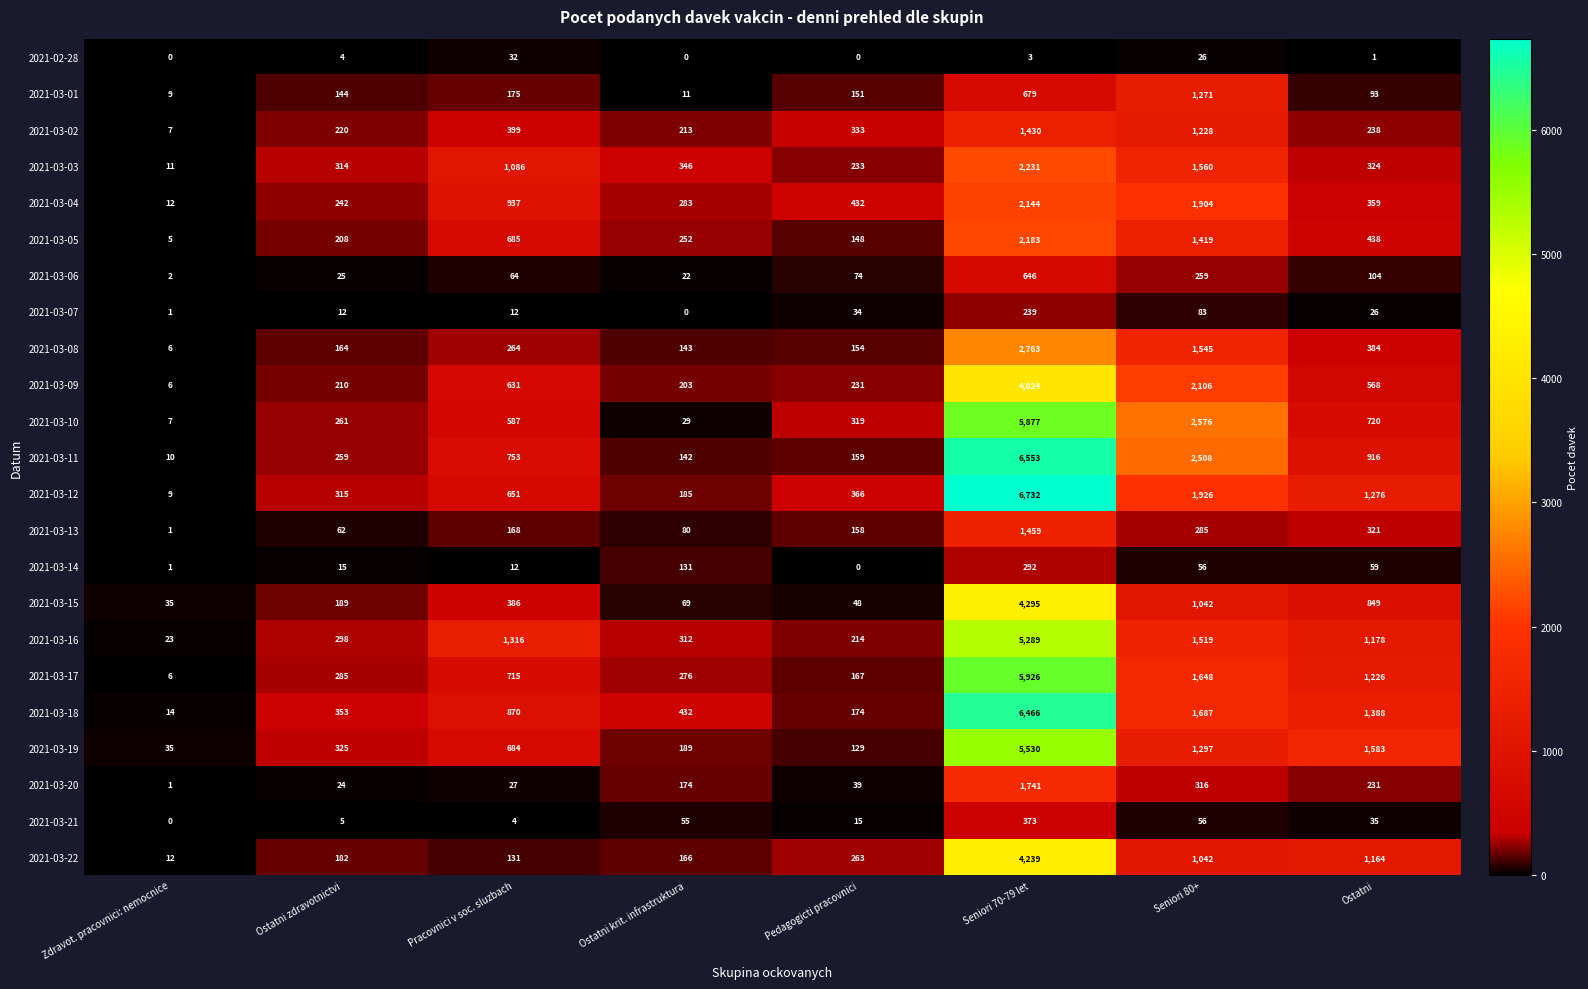

At which category is the sum across all series the highest?

Seniori 70-79 let